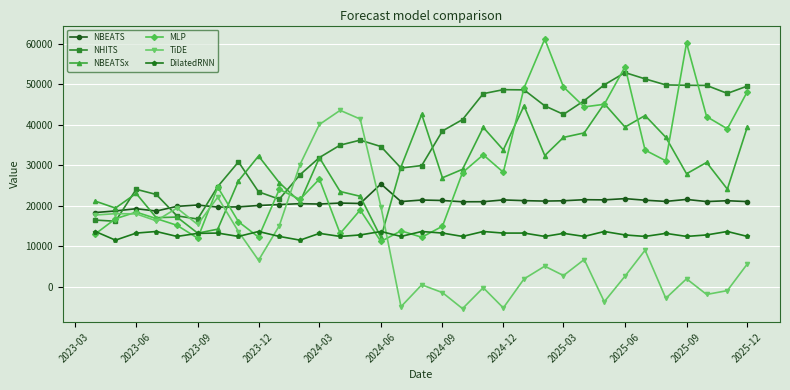

After their last crossing, which series has the higher values: TiDE or NHITS?

NHITS